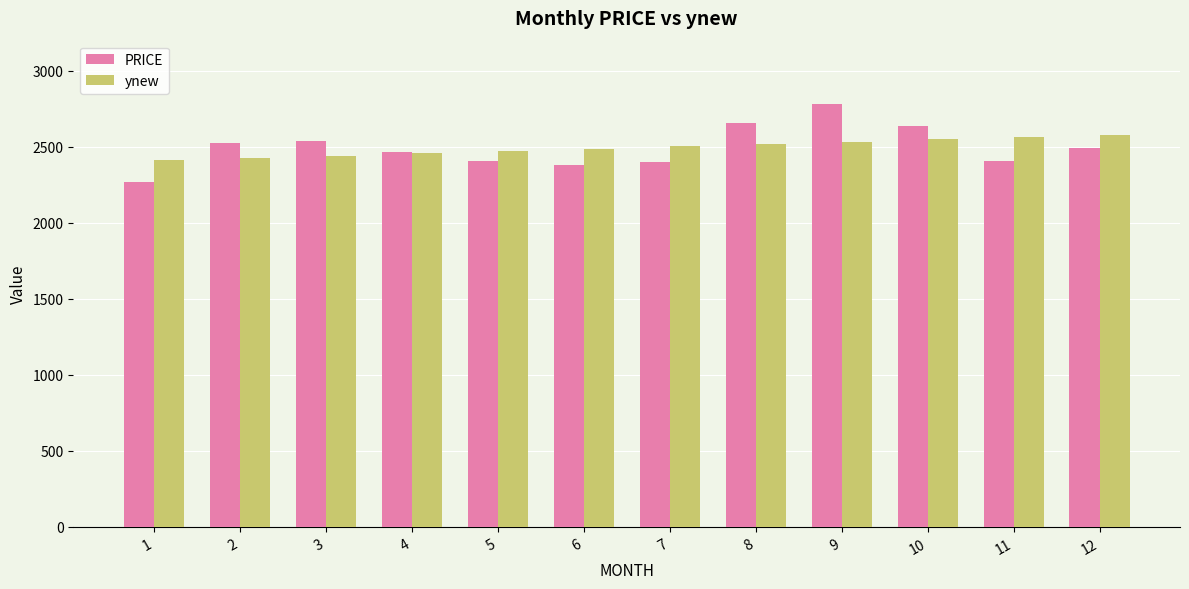

What is the average value of the PRICE series?

2495.3